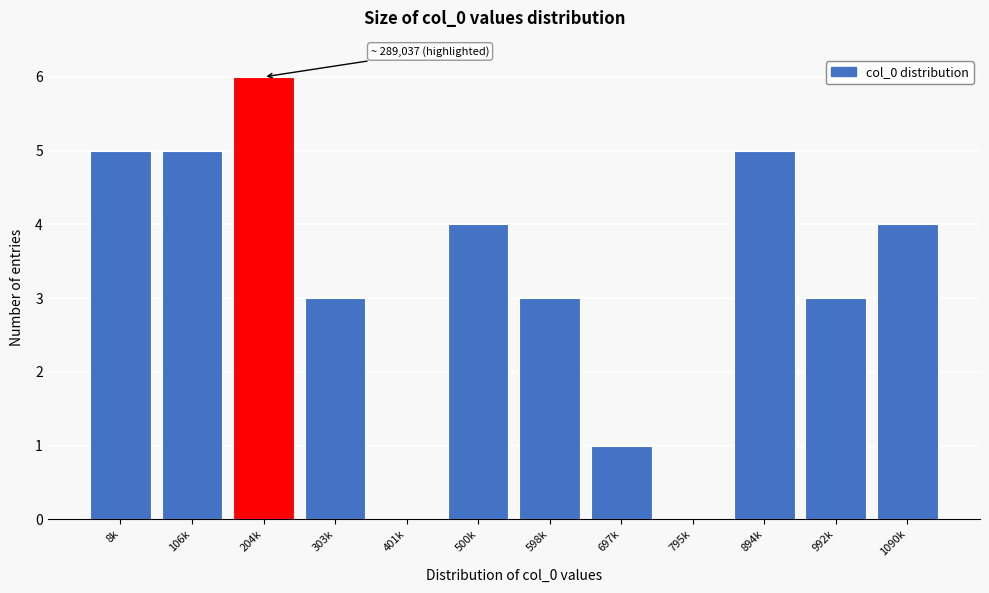

Reading left to right, list all the values displayed in this chart.

8k=5	106k=5	204k=6	303k=3	401k=0	500k=4	598k=3	697k=1	795k=0	894k=5	992k=3	1090k=4